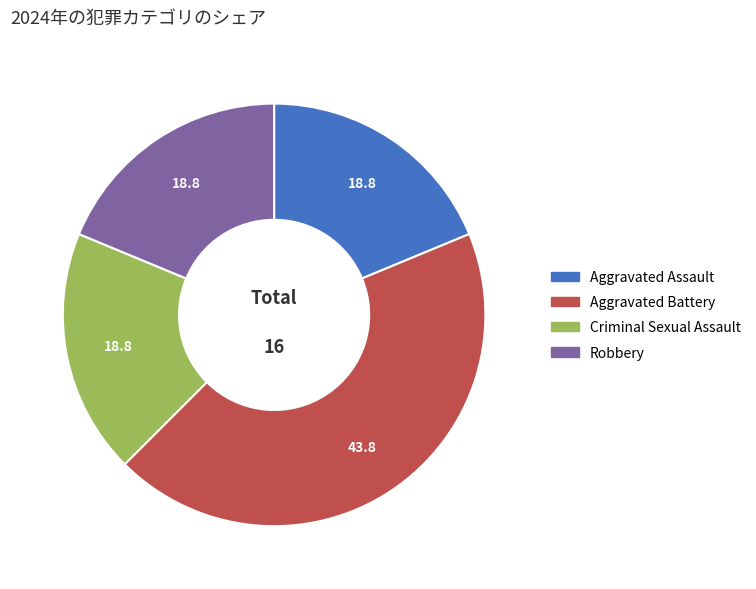

Which category has the biggest portion of the pie?

Aggravated Battery